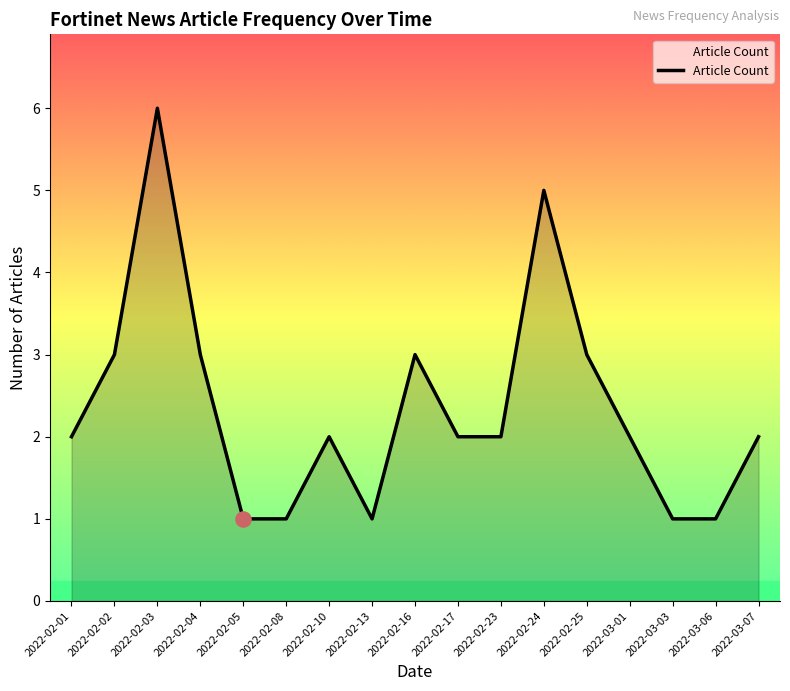

What is the change in value from 2022-02-13 to 2022-02-23?

+1